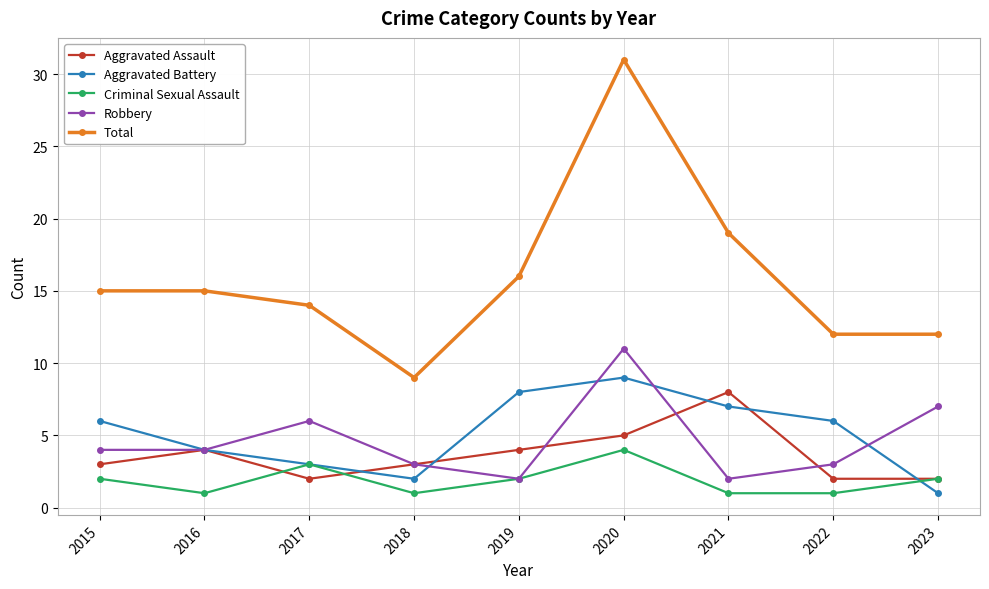

How many data points does each series have?

9